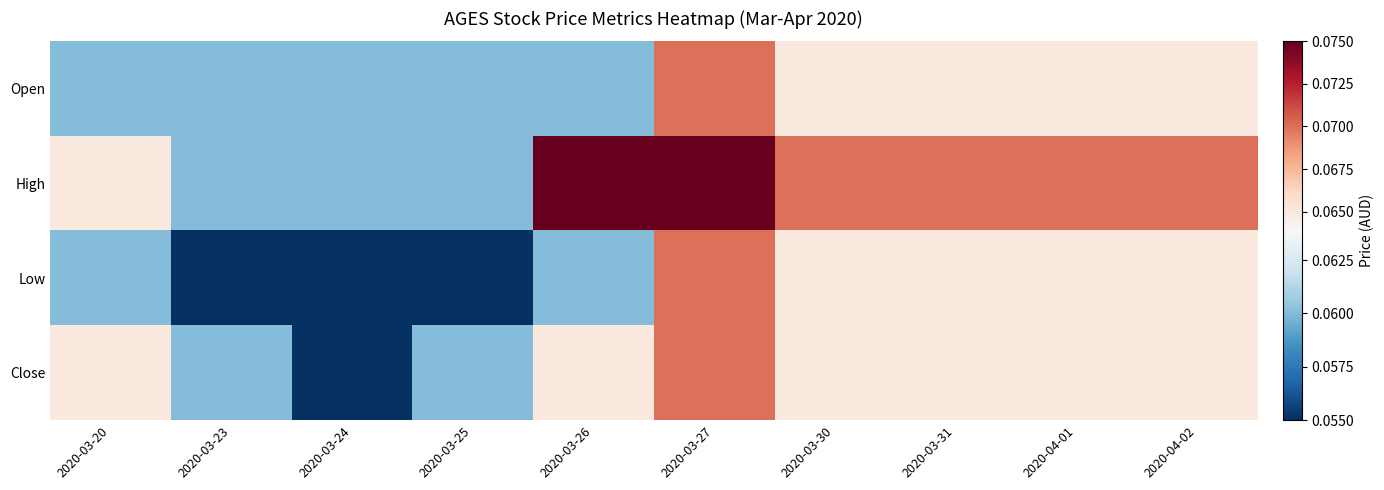

What is the maximum value shown in the chart?

0.1